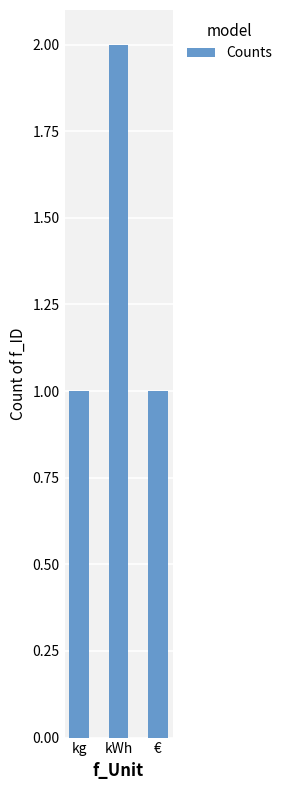

How many values are between 1 and 2?

3